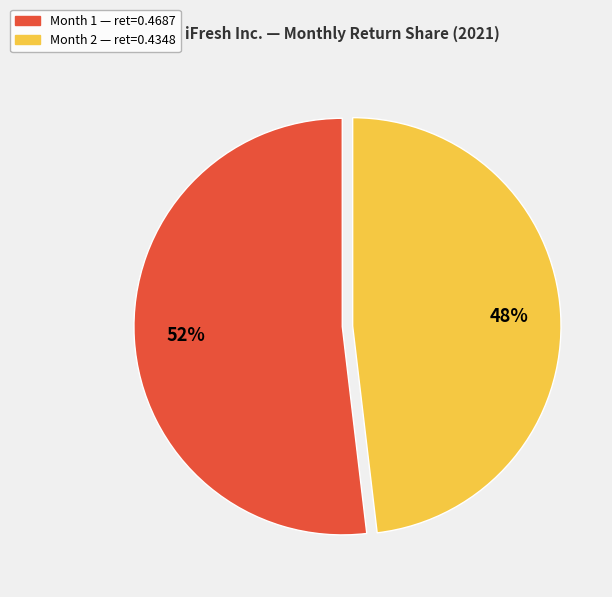

Is there a majority slice in this chart?

Yes